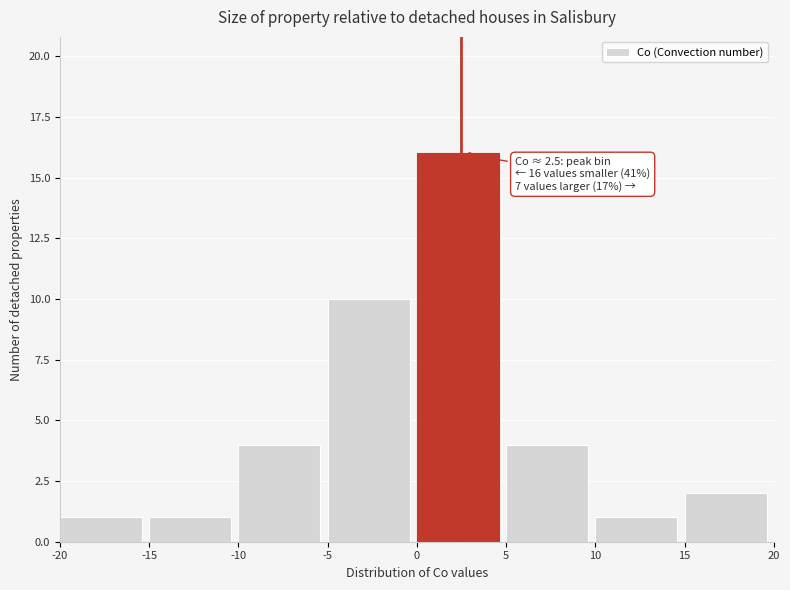

Over which range of the x-axis is the bar tallest?

0 to 5